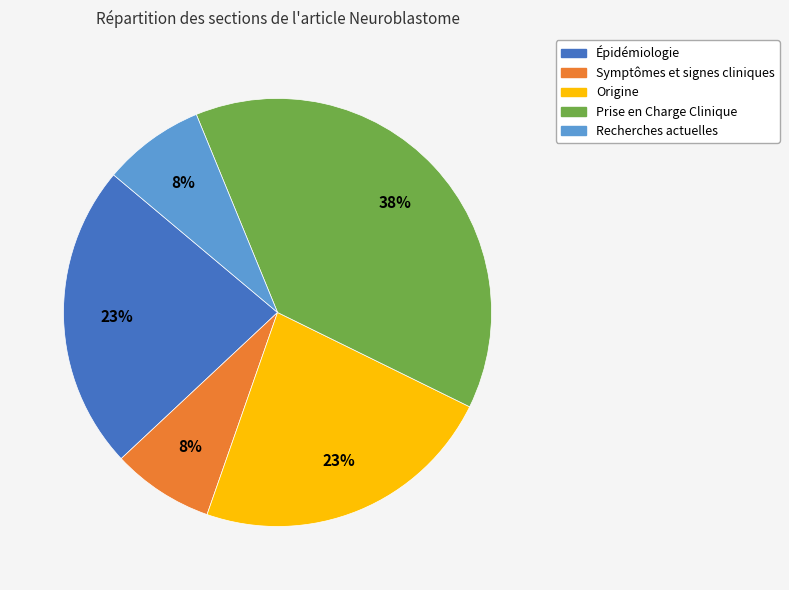

To the nearest percent, what is the difference between the Épidémiologie and Prise en Charge Clinique slice percentages?

15%